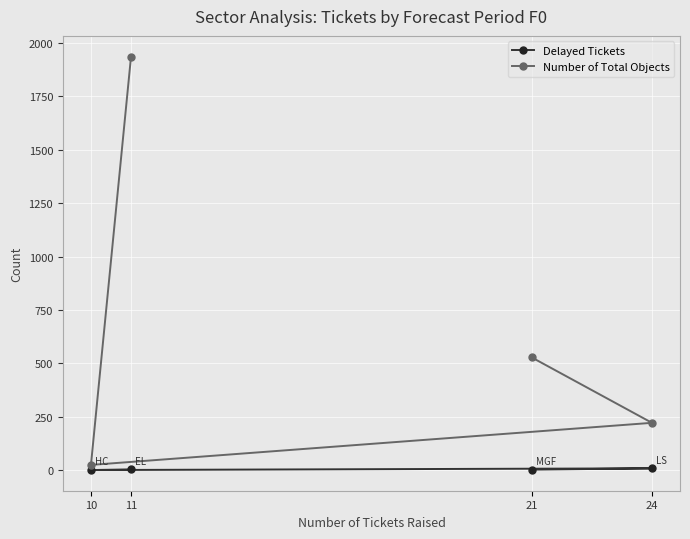

Which label corresponds to the smallest value in the chart?

10